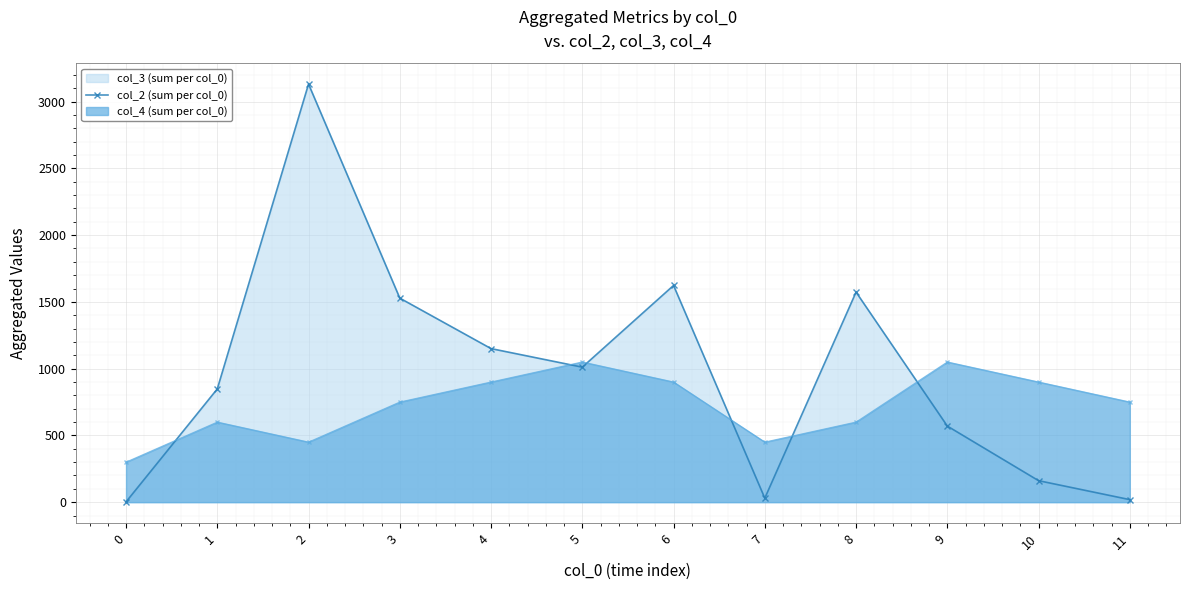

Reading left to right, extract all data points from this chart.

0=2	1=848	2=3131	3=1528	4=1150	5=1011	6=1623	7=30	8=1573	9=570	10=161	11=19